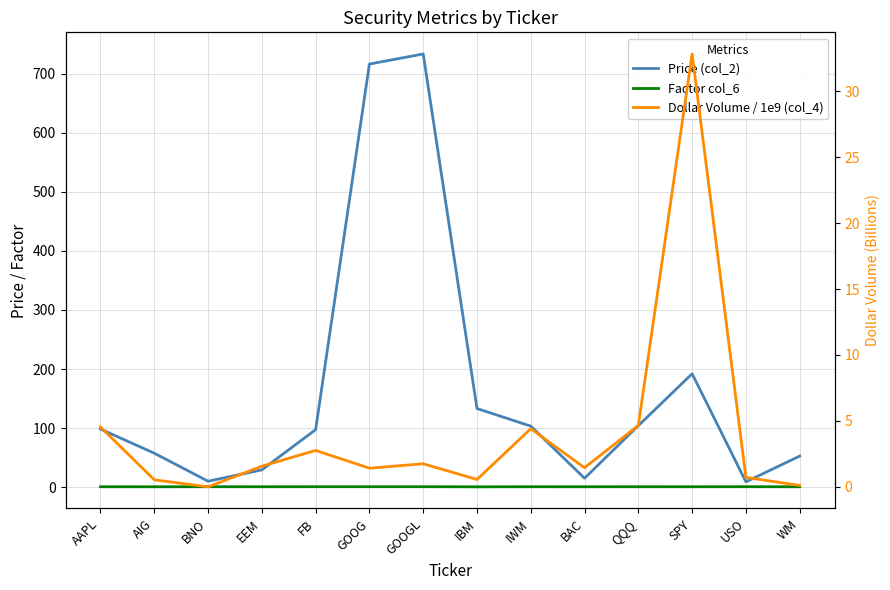

What is the value of the Dollar Volume / 1e9 (col_4) point at the 13th from the left?

0.7